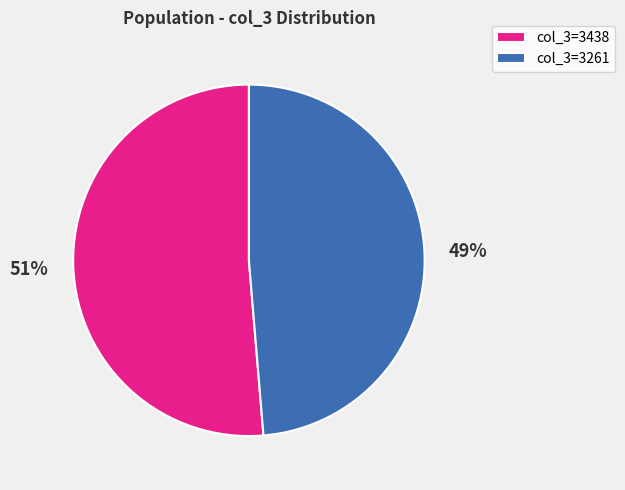

How many segments does this pie chart have?

2